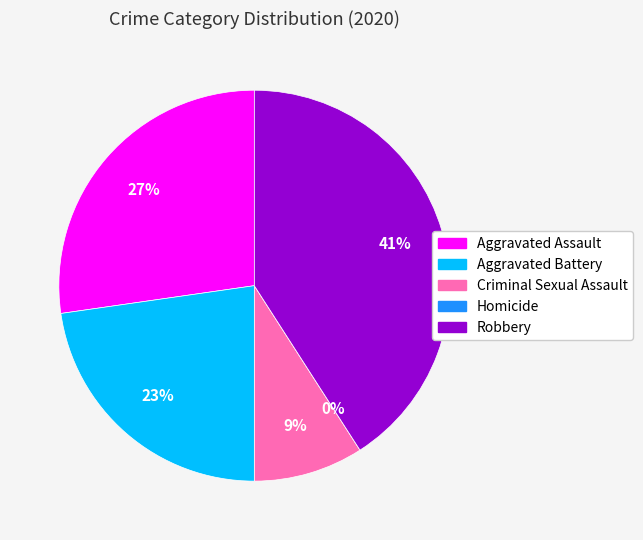

What portion of the pie excludes Aggravated Battery?

77.3%